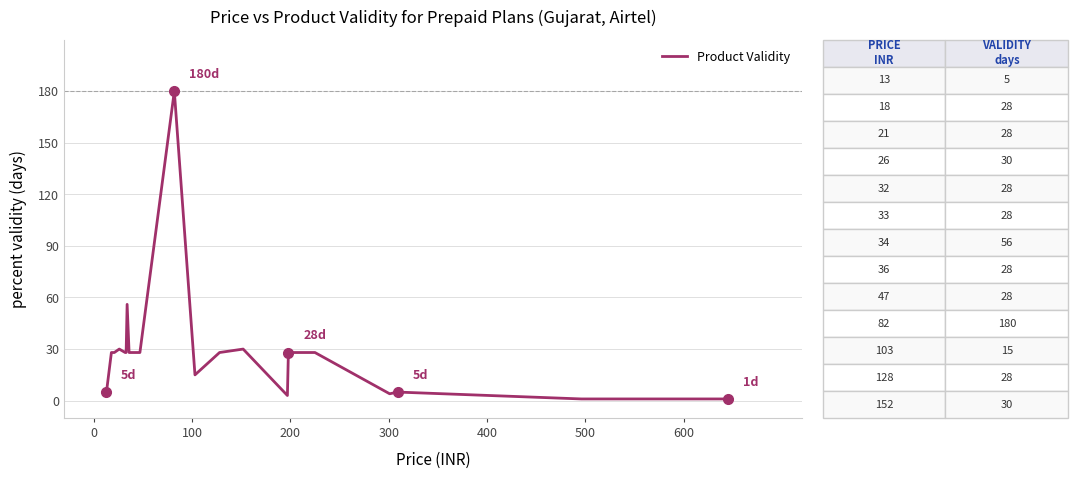

What is the difference between the maximum and minimum values?

179